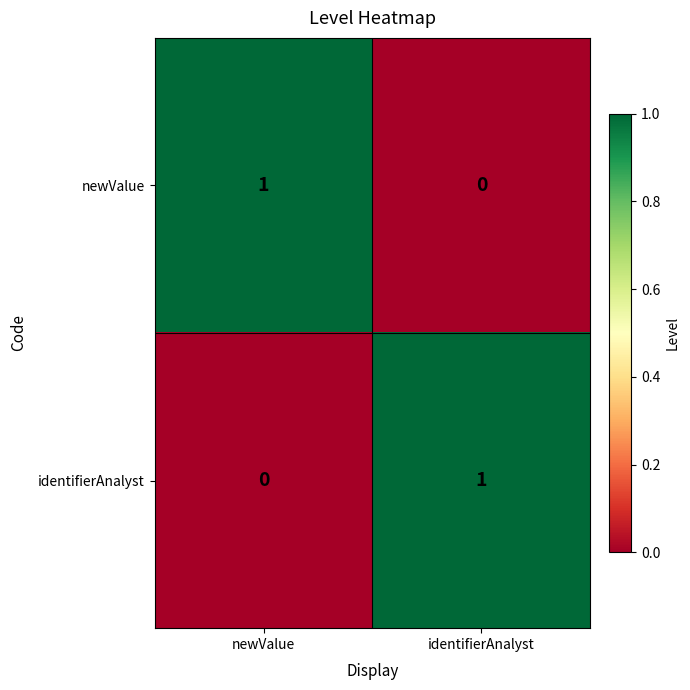

Is it true that newValue equals 1 at newValue?

True